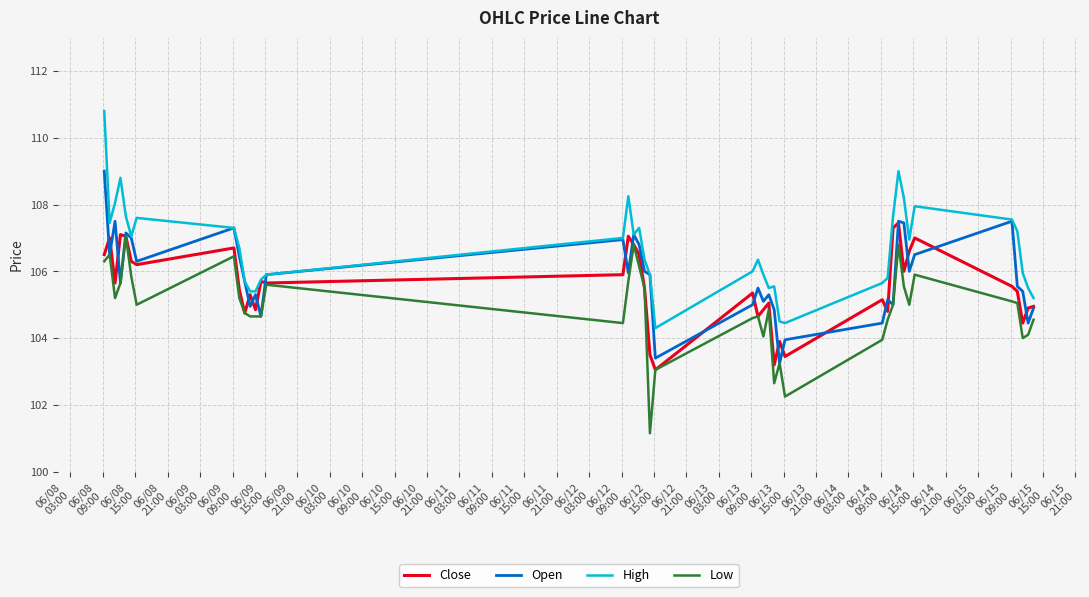

What are all the series names shown in the legend?

Close, Open, High, Low